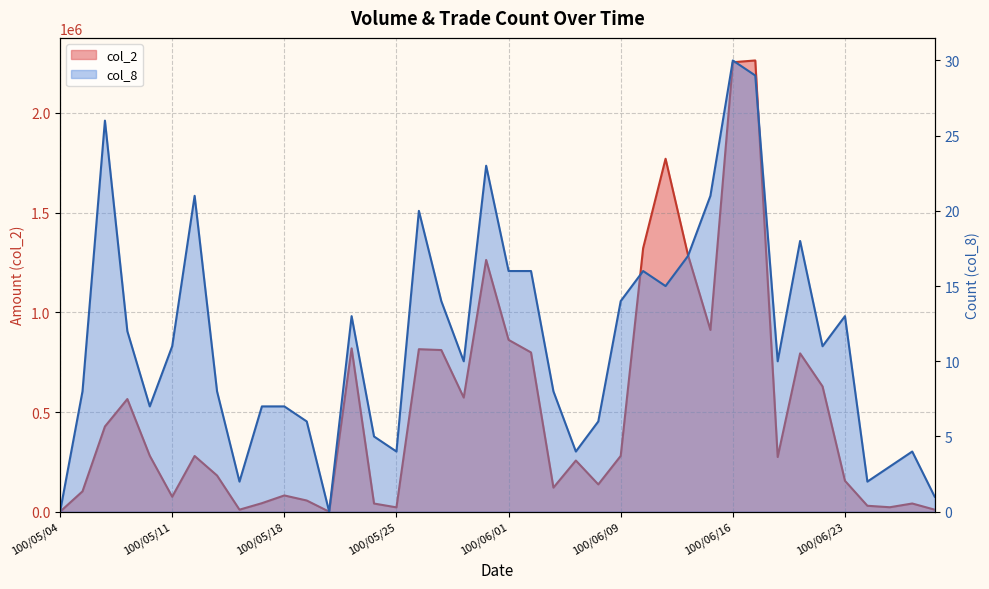

What is the maximum value shown in the chart?

2263300